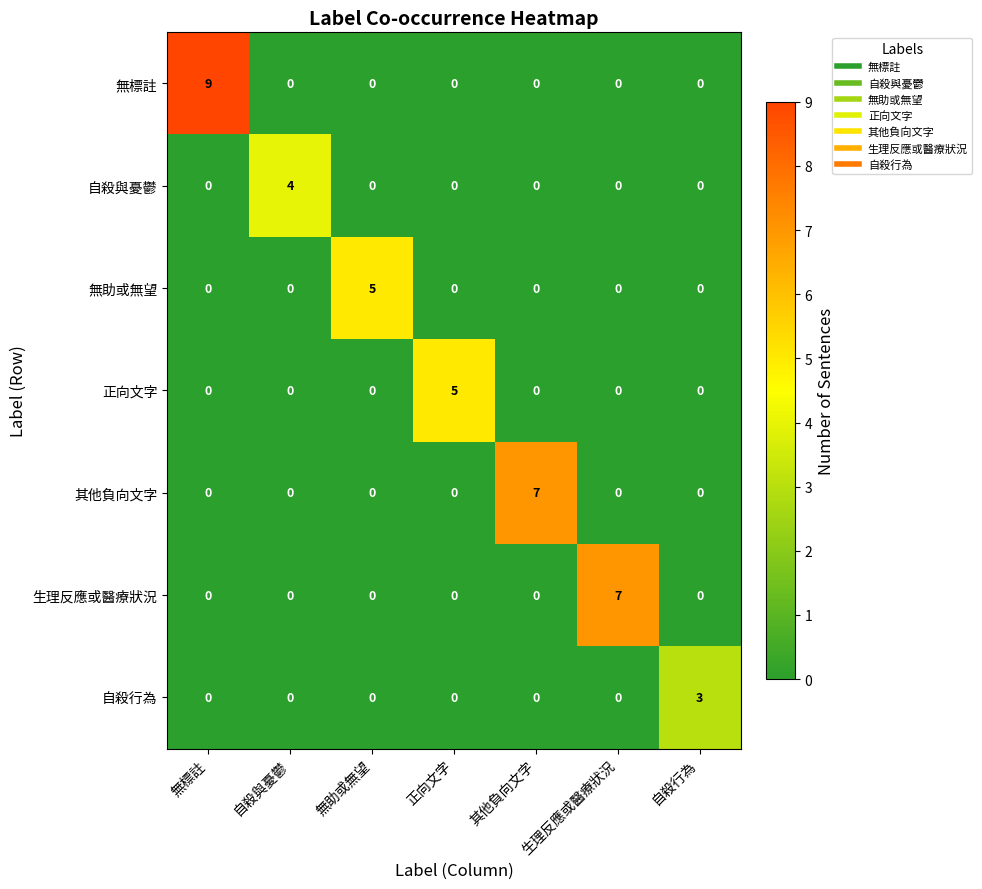

Count the 其他負向文字 values in the range 0 to 1.

6